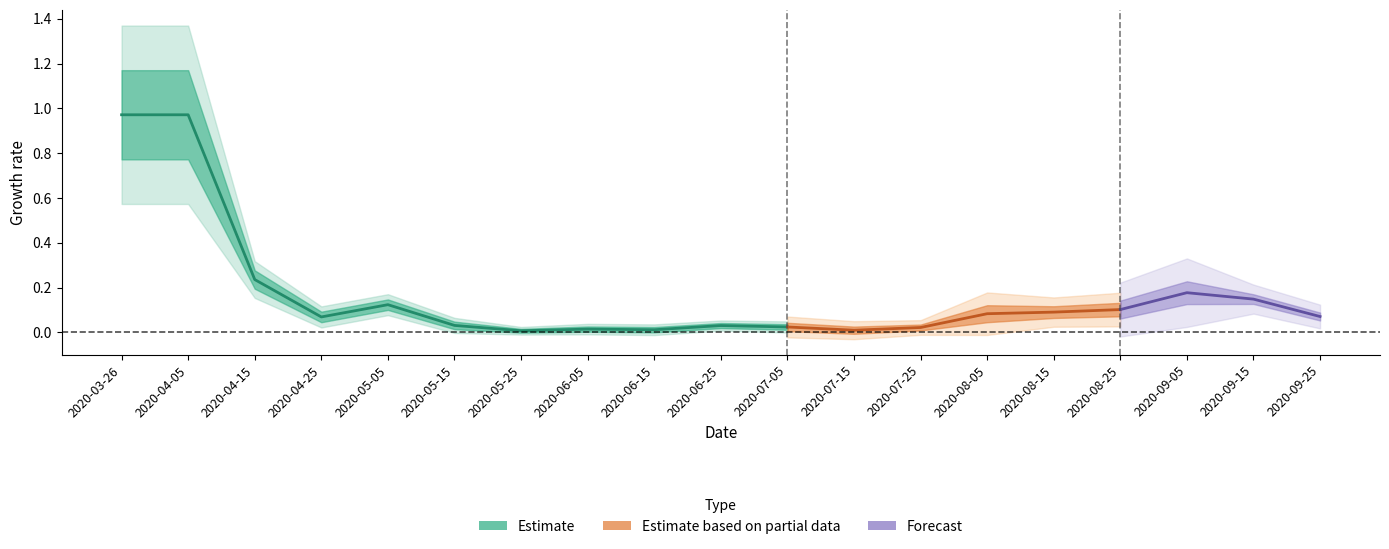

What is the greatest value displayed?

1.0